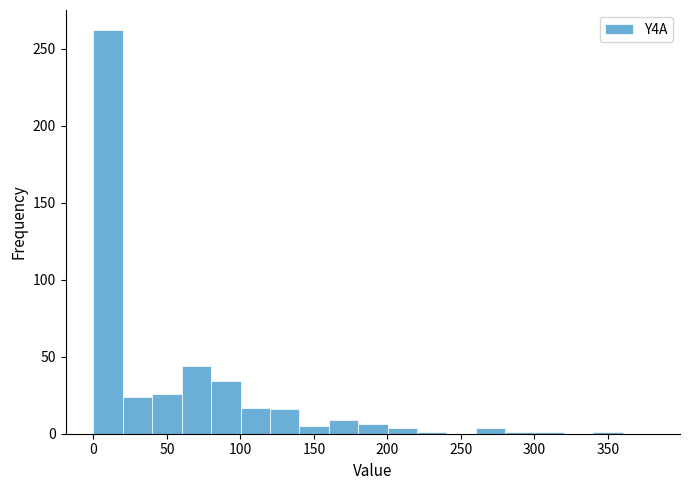

How tall is the bar that spans 140 to 160 on the x-axis? Neither the bar edges nor the heights are printed on the chart, so give them approximately, as read against the axes.

5